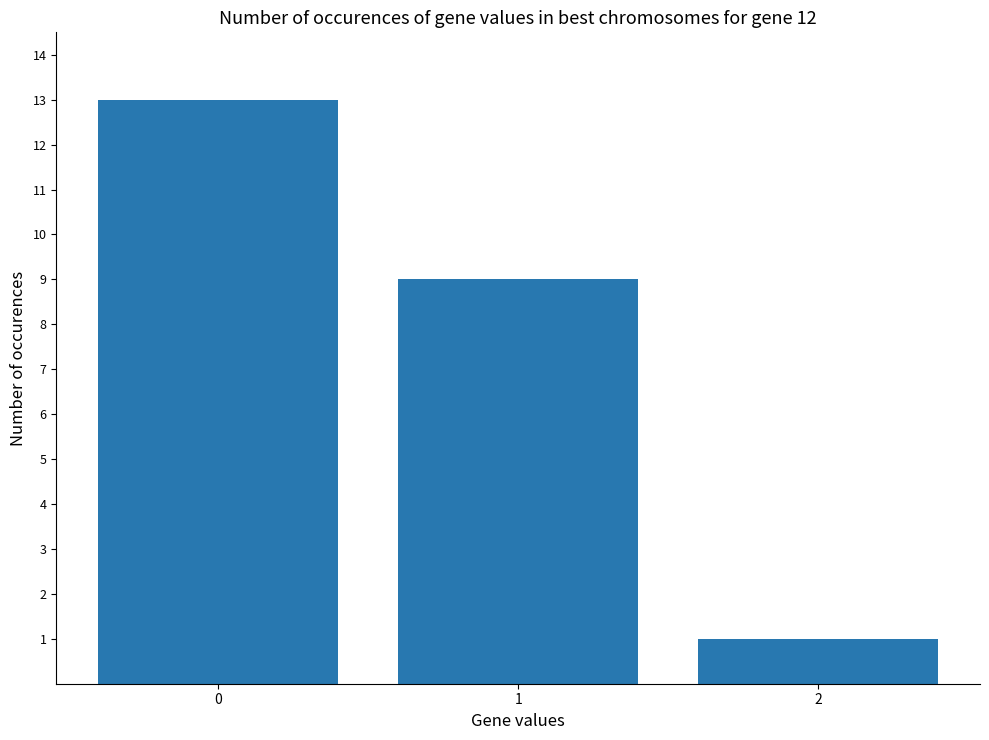

List the labels in order of value, largest first.

0, 1, 2